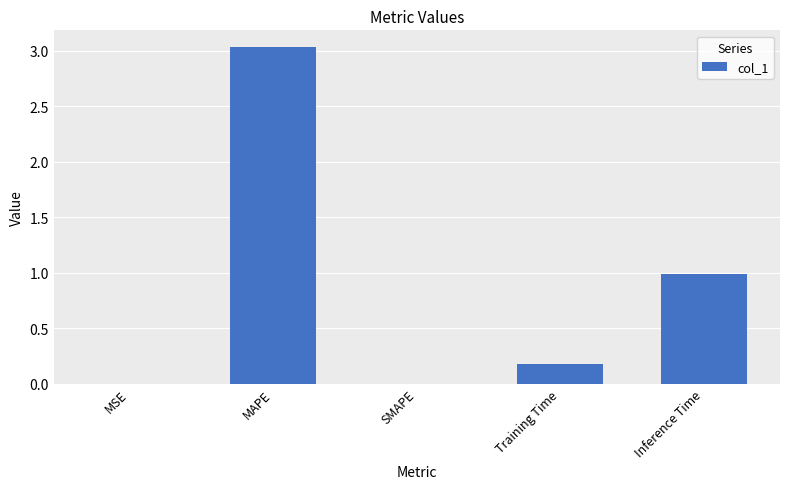

Between Inference Time and MAPE, which is larger?

MAPE